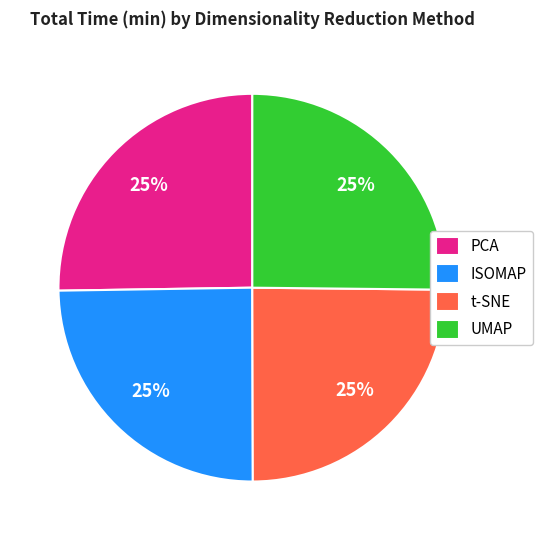

True or false: PCA accounts for 25% of the total.

True